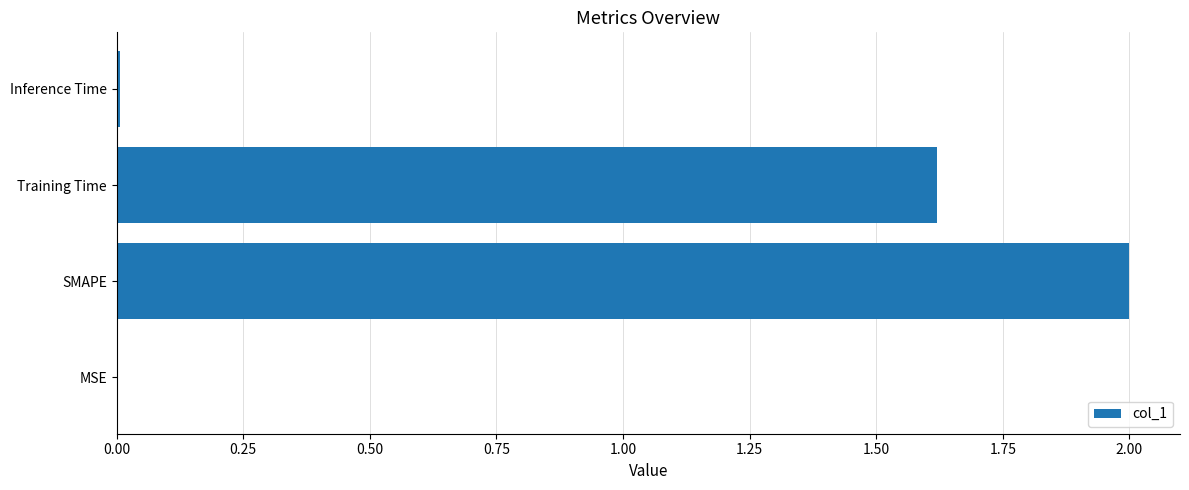

What value does the data have at Training Time?

1.6